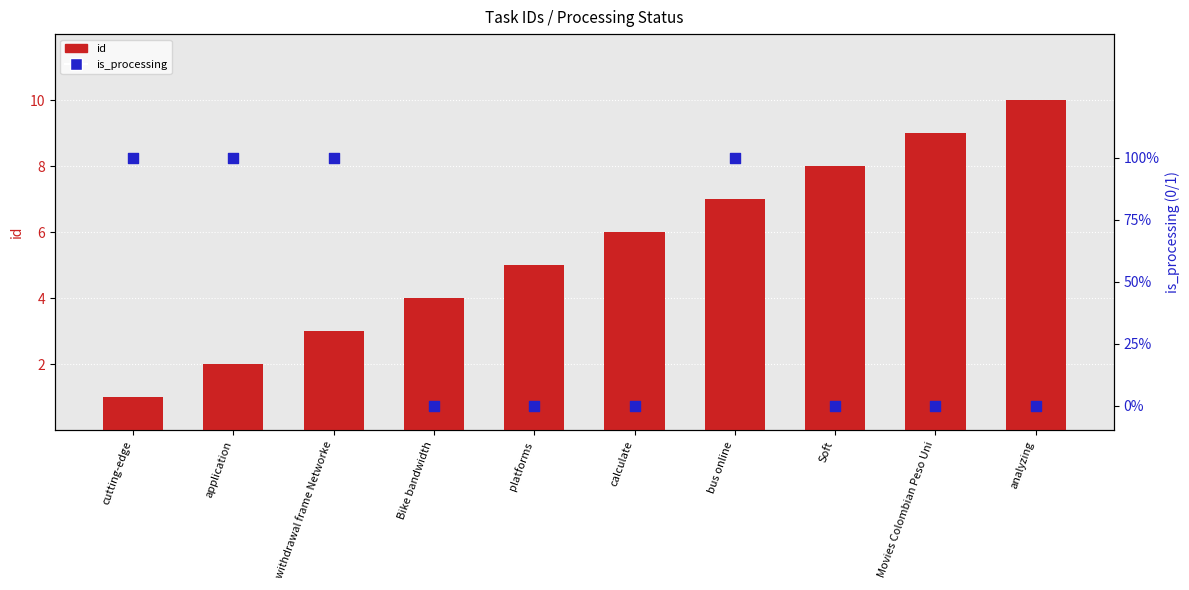

What is the total value across all series at application?

3